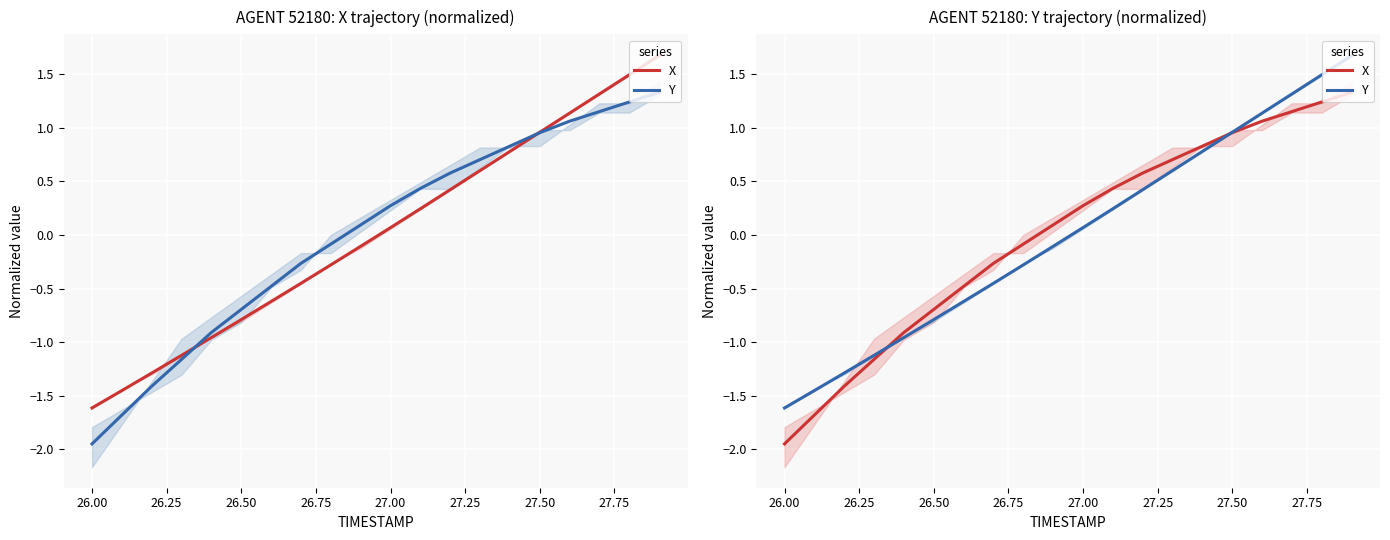

Which series has the largest total across all categories?

X